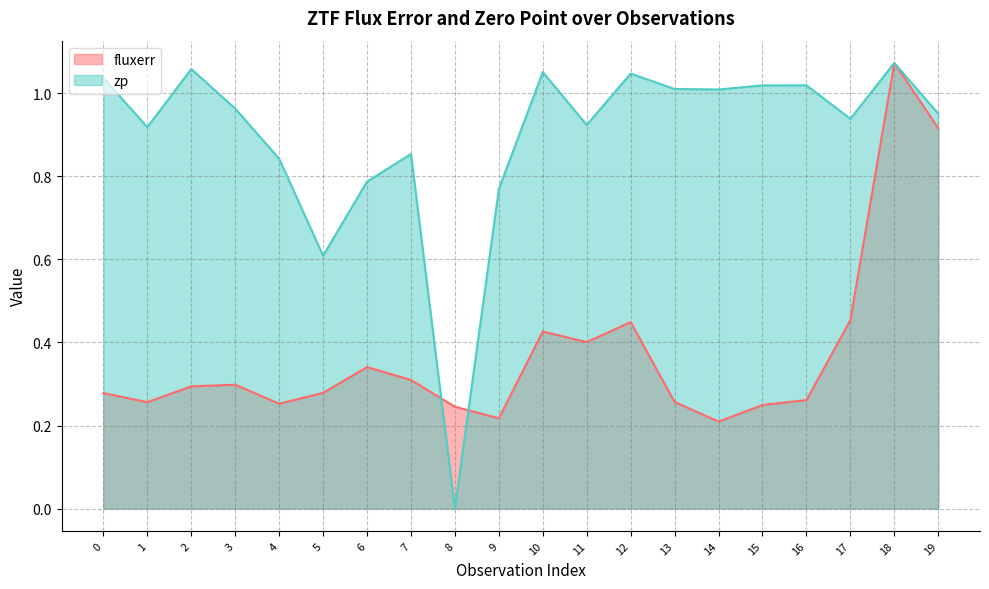

How many intersections are there between zp and fluxerr?

2